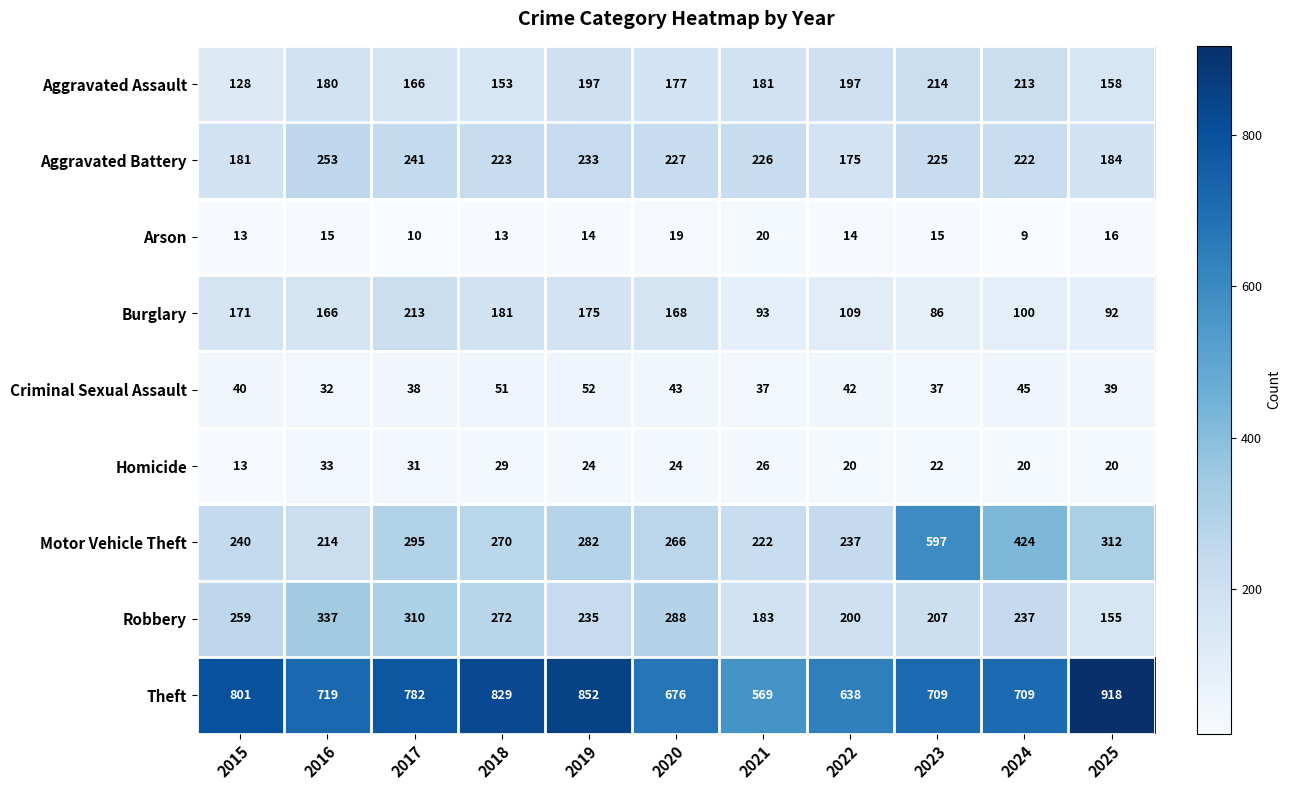

The Arson series shows 19 at 2020. True or false?

True